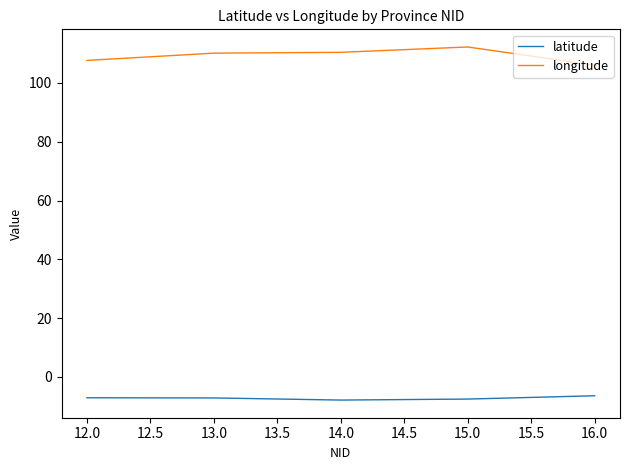

What is the average value of the longitude series?

109.3